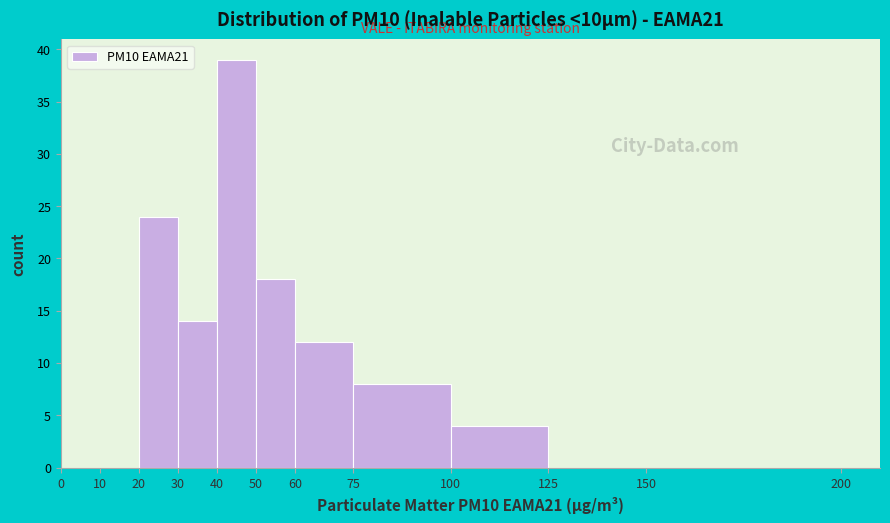

Over which range of the x-axis is the bar tallest?

40 to 50